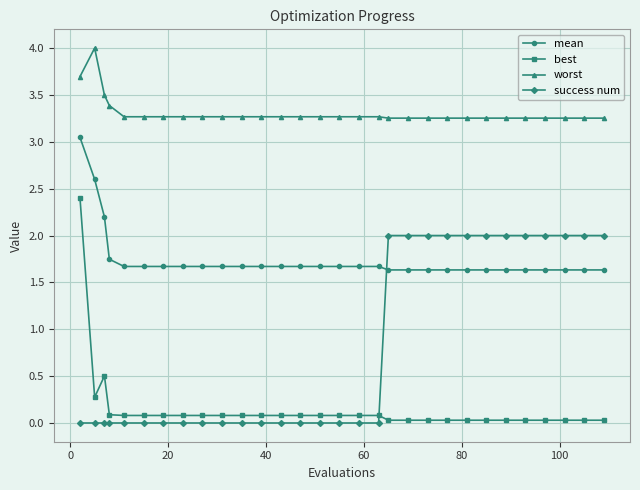

Which series has the widest spread of values?

best